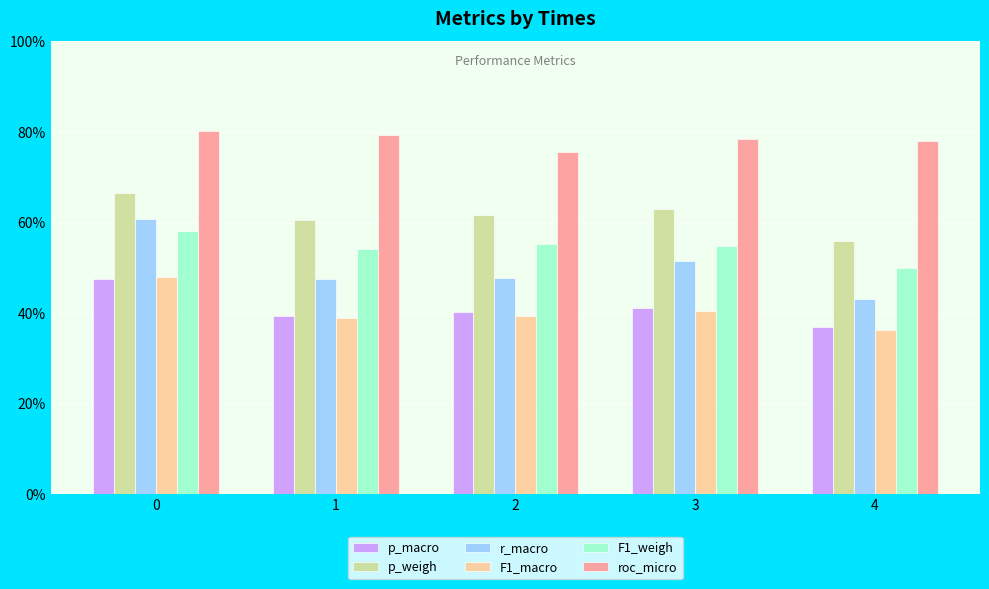

Which series has the largest total across all categories?

roc_micro